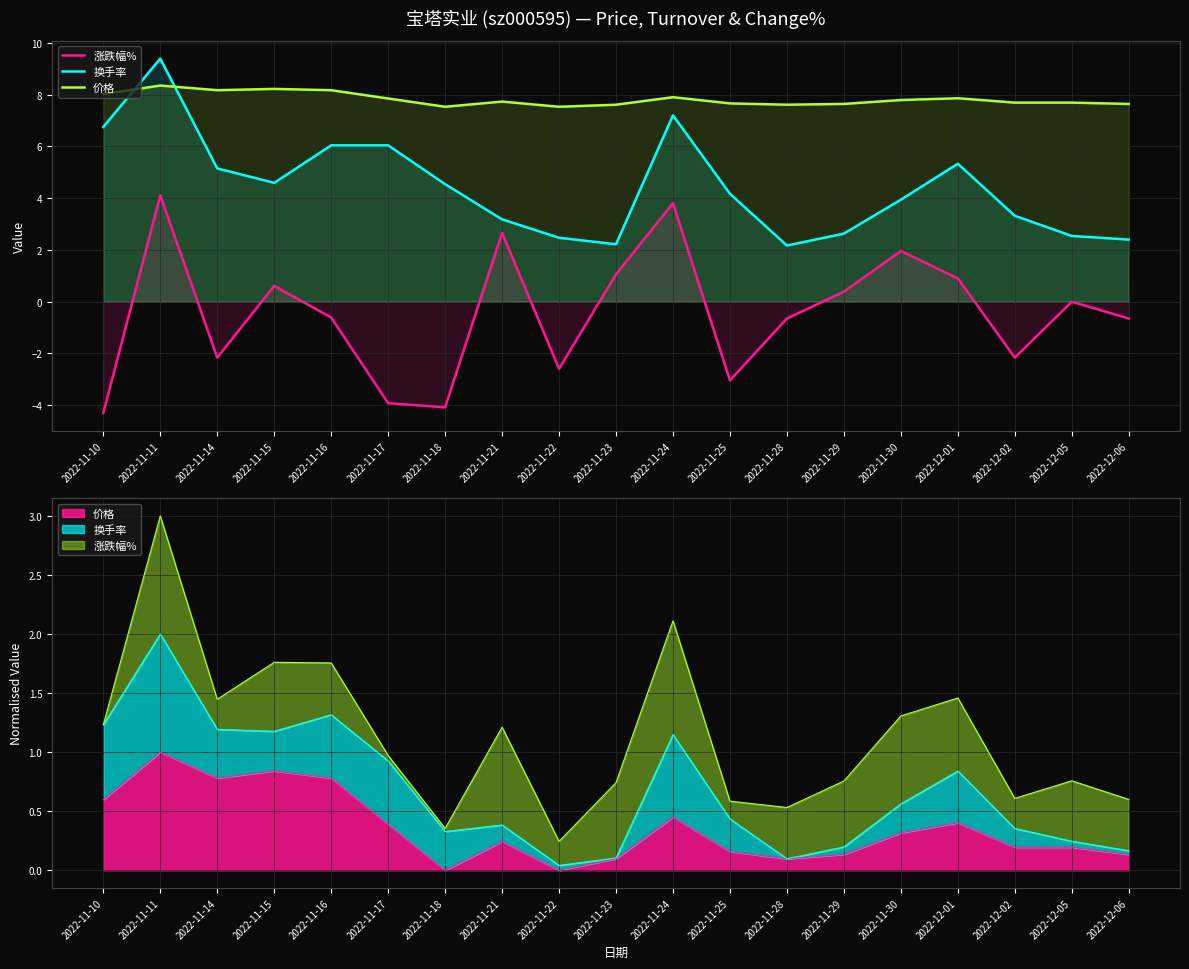

At which category does 换手率 reach its first local valley?

2022-11-15